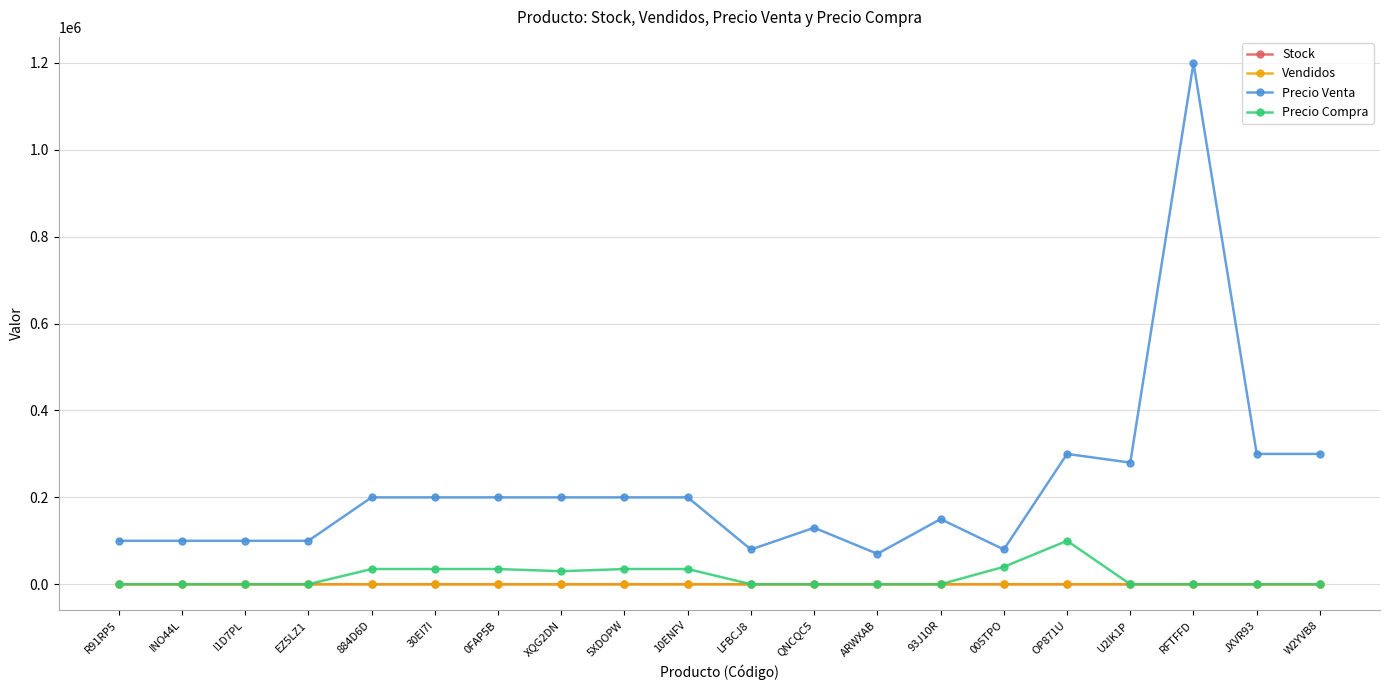

How many categories are shown in the chart?

20